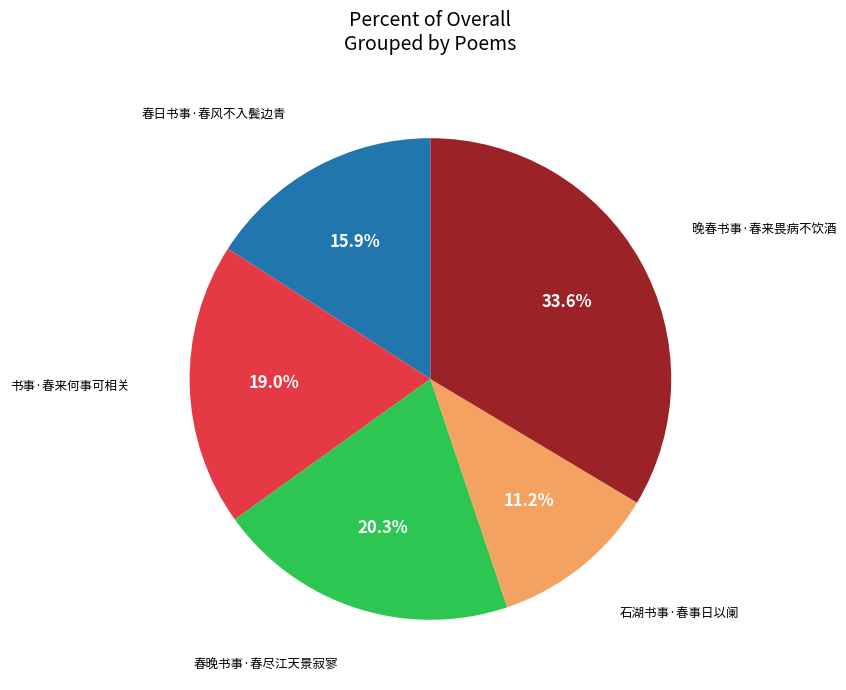

To the nearest percent, what is the difference between the largest and smallest slice percentages?

22%